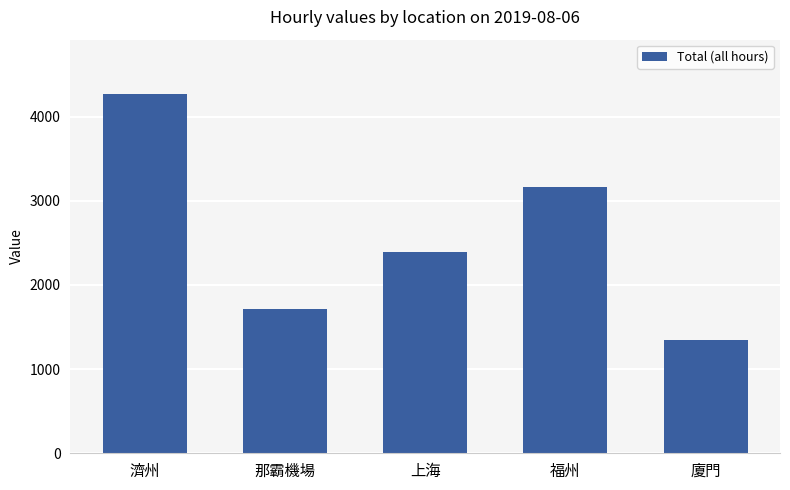

How many values exceed 2390?

3